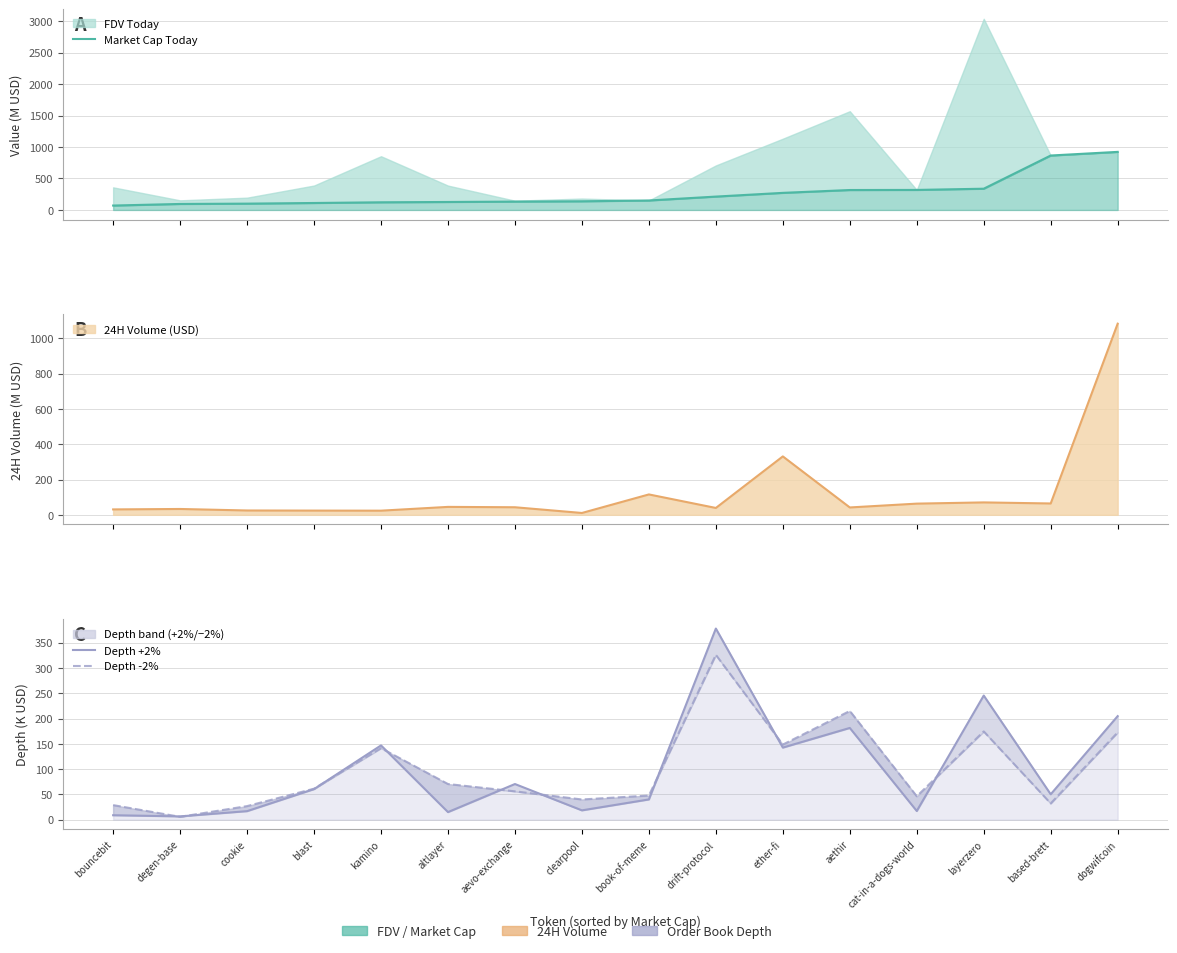

At which category is the sum across all series the highest?

dogwifcoin